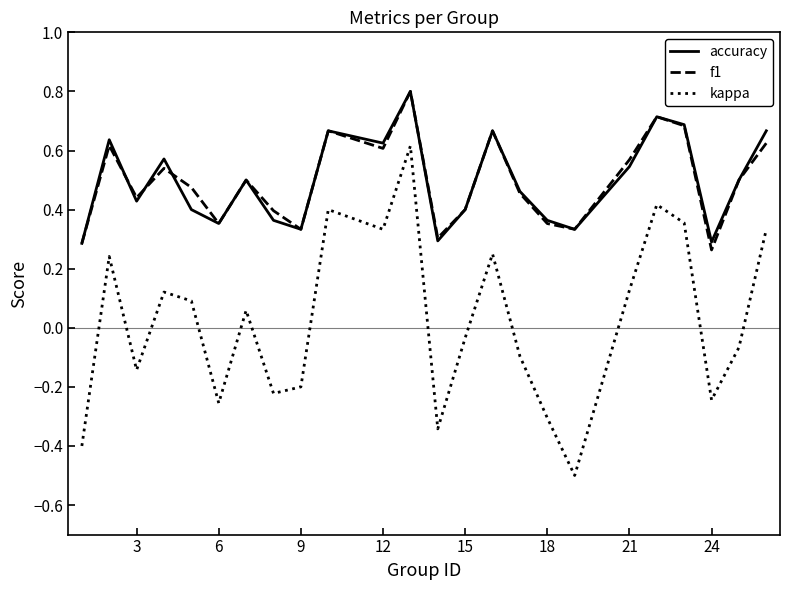

True or false: kappa and accuracy intersect in this chart.

False